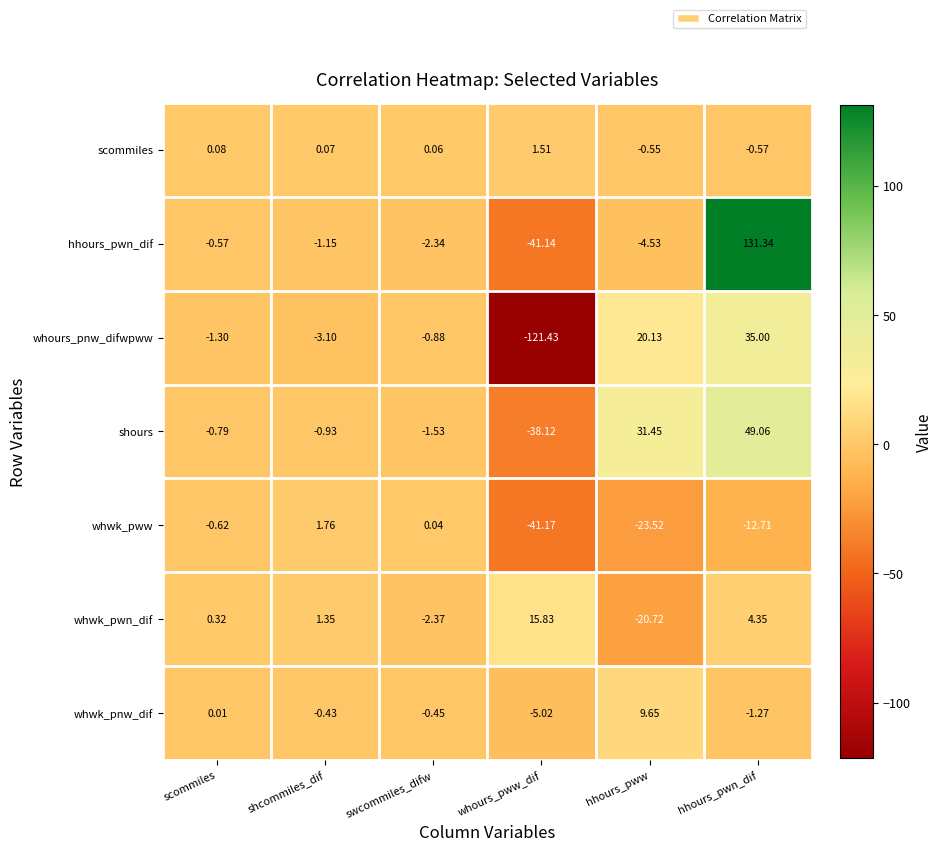

Rank the series at hhours_pwn_dif from lowest to highest value.

whwk_pww, whwk_pnw_dif, scommiles, whwk_pwn_dif, whours_pnw_difwpww, shours, hhours_pwn_dif